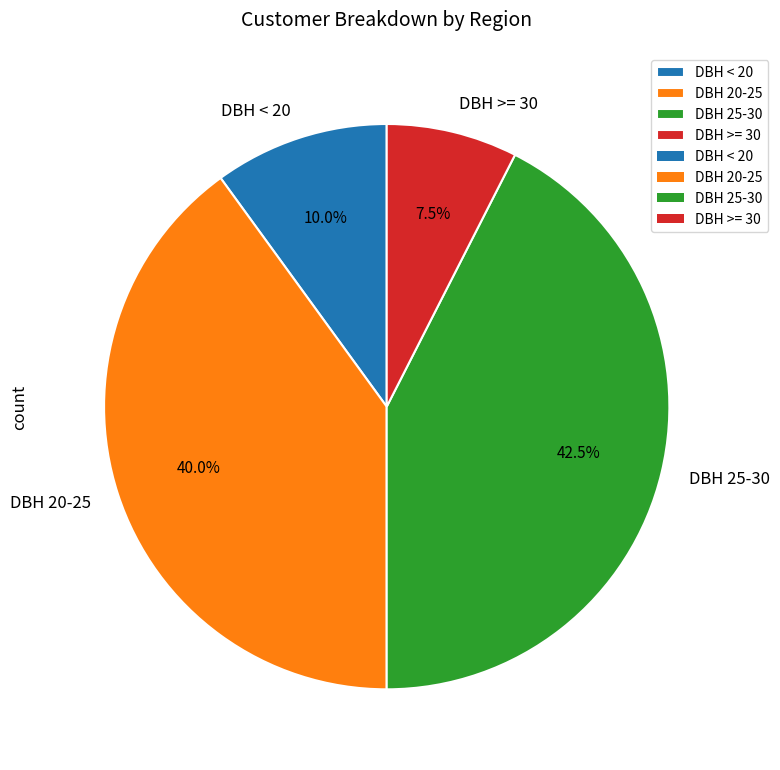

Is there a majority slice in this chart?

No